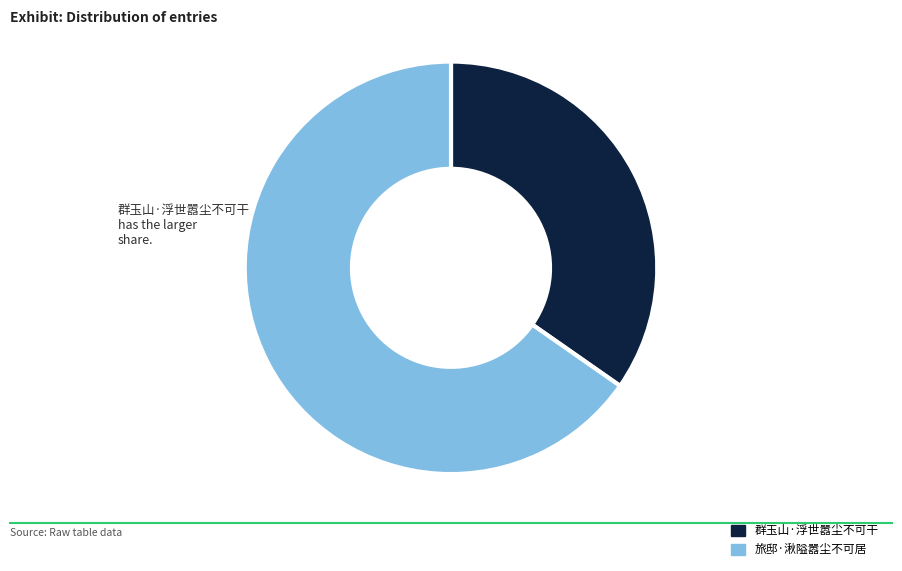

Is the sum of 旅邸·湫隘嚣尘不可居 and 群玉山·浮世嚣尘不可干 greater than half?

Yes